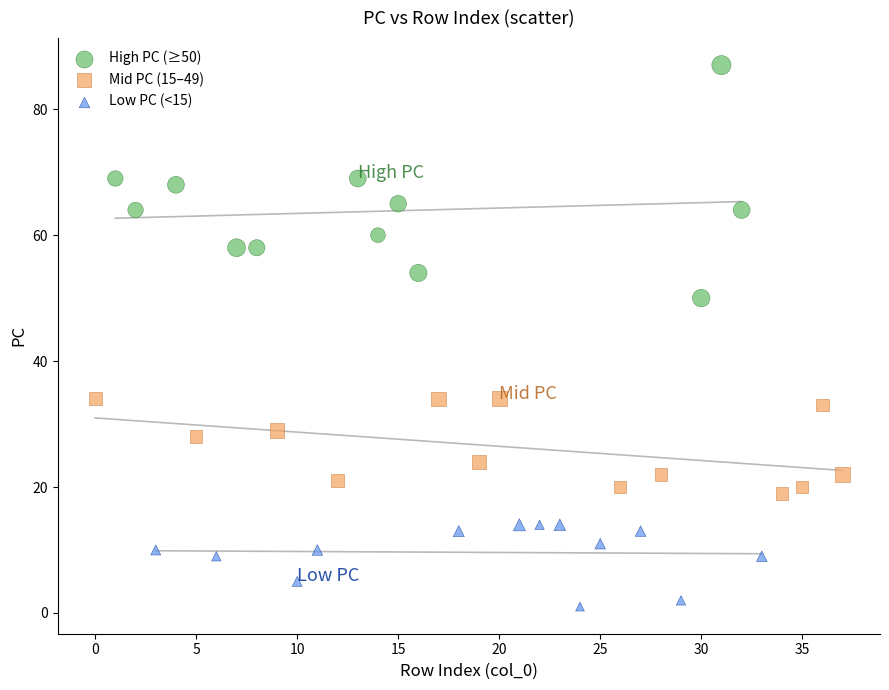

Which series reaches the minimum Y coordinate?

Low PC (<15)